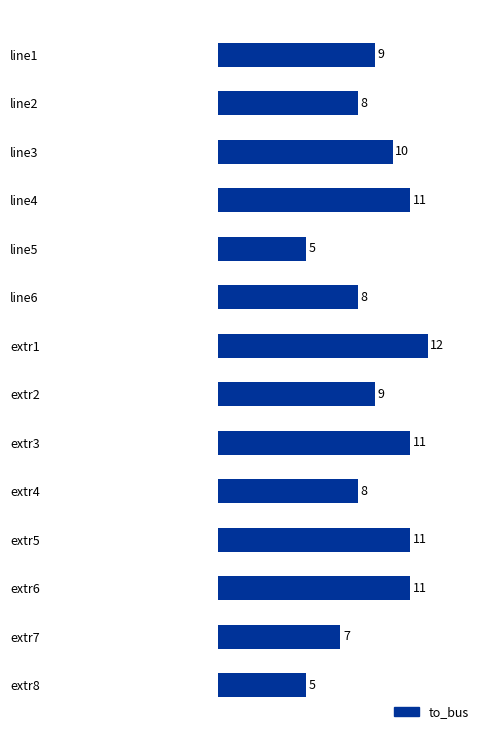

What is the difference between the maximum and minimum values?

7